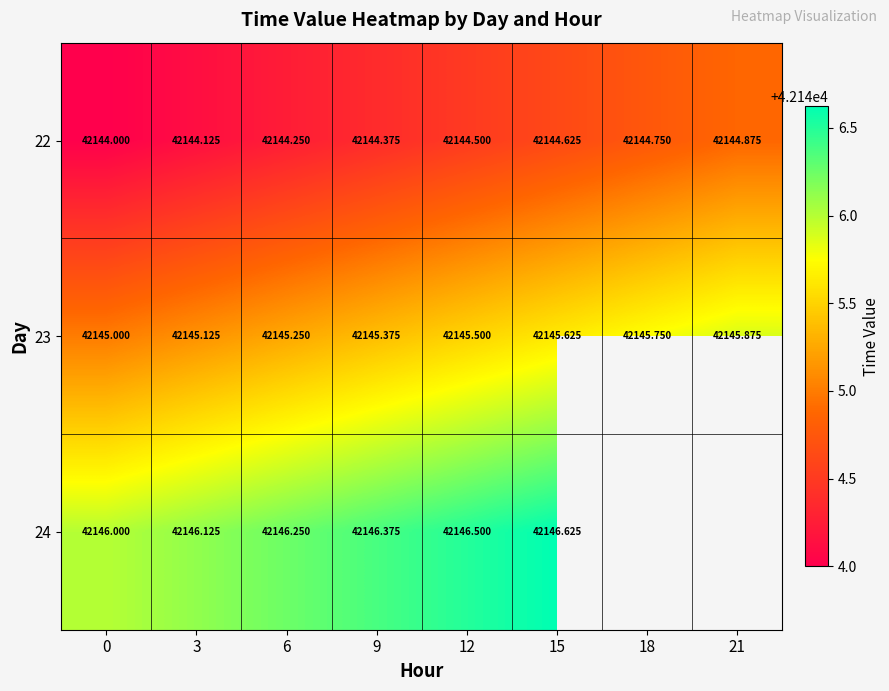

The value of 22 at 0 is 42144.0. True or false?

True